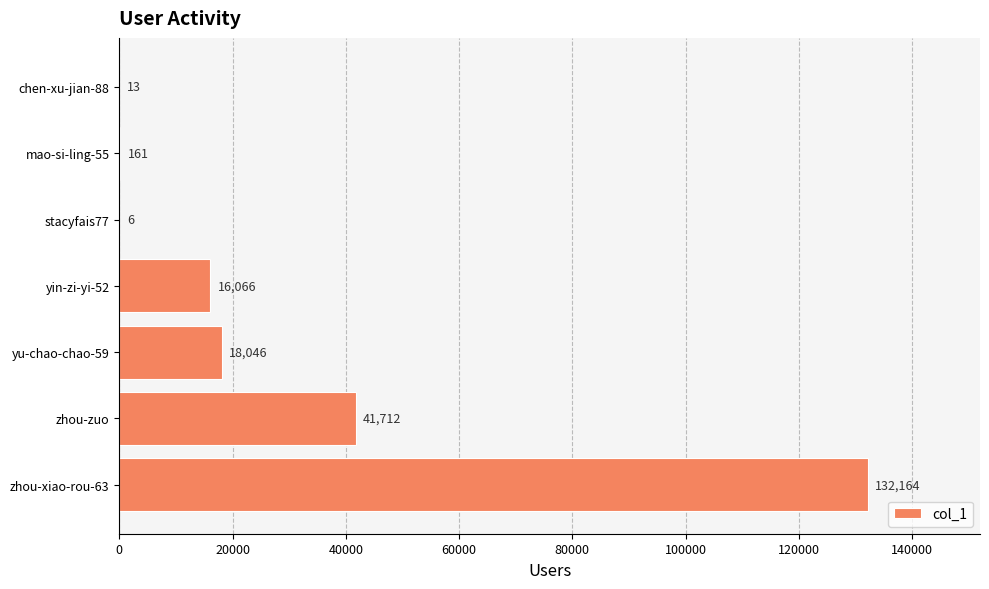

At which category does the chart reach its peak across all series?

zhou-xiao-rou-63